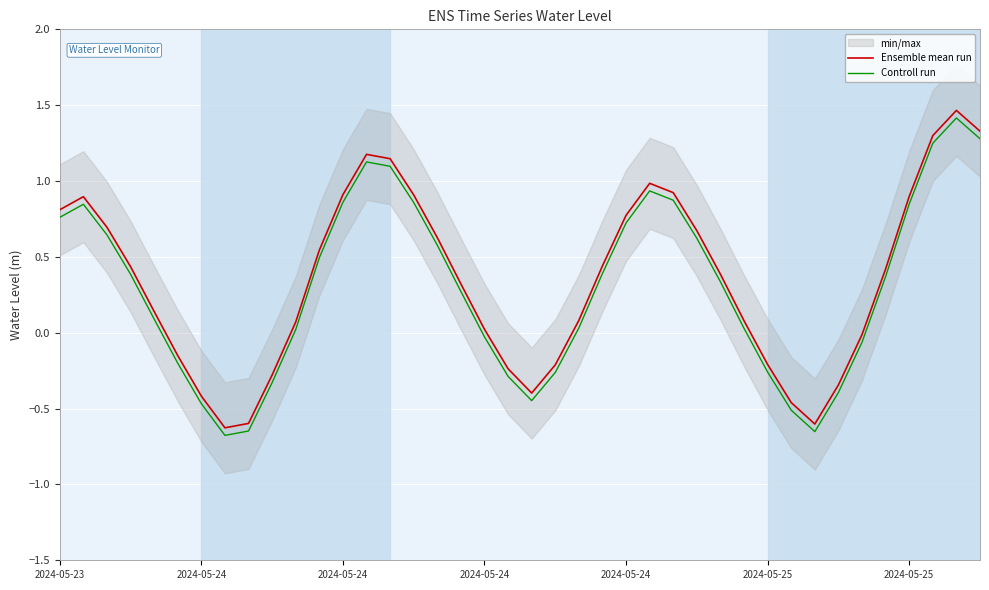

How many values in Controll run are above zero?

26